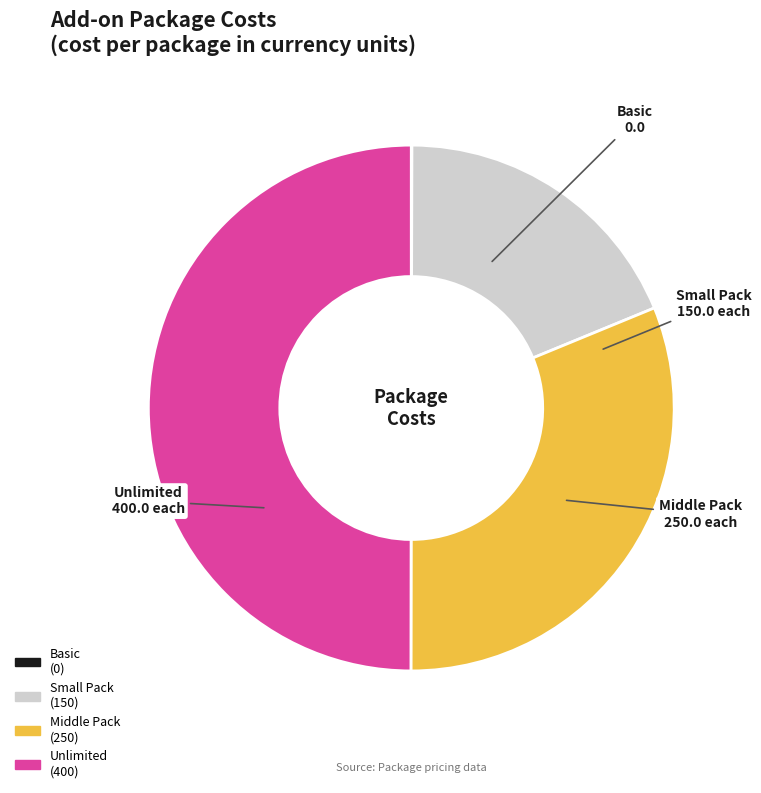

Is there a majority slice in this chart?

No